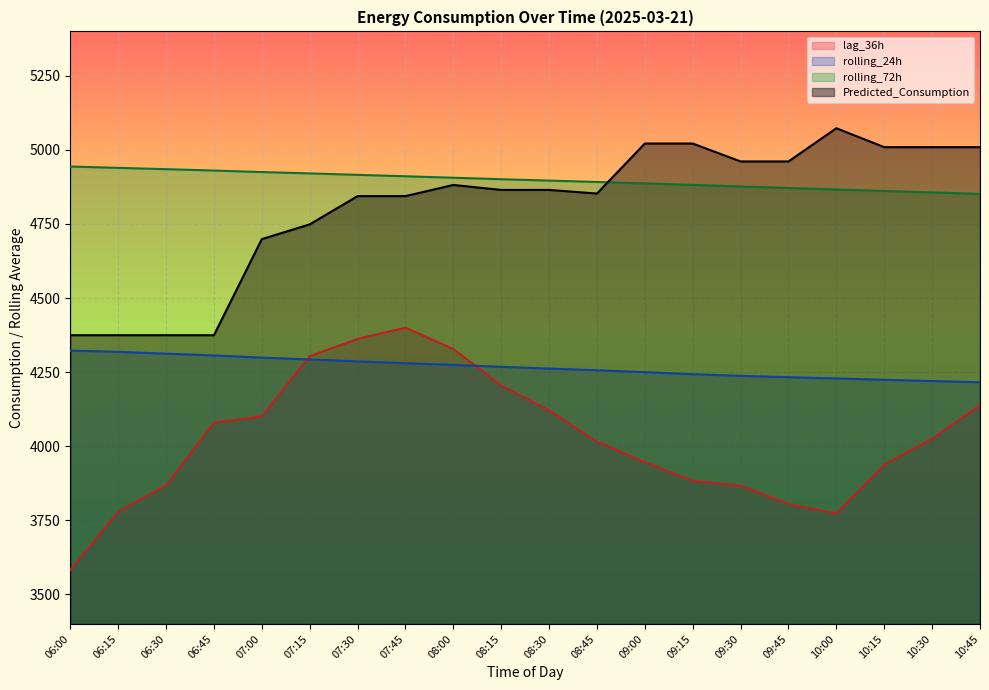

What is the minimum value for lag_36h?

3582.0